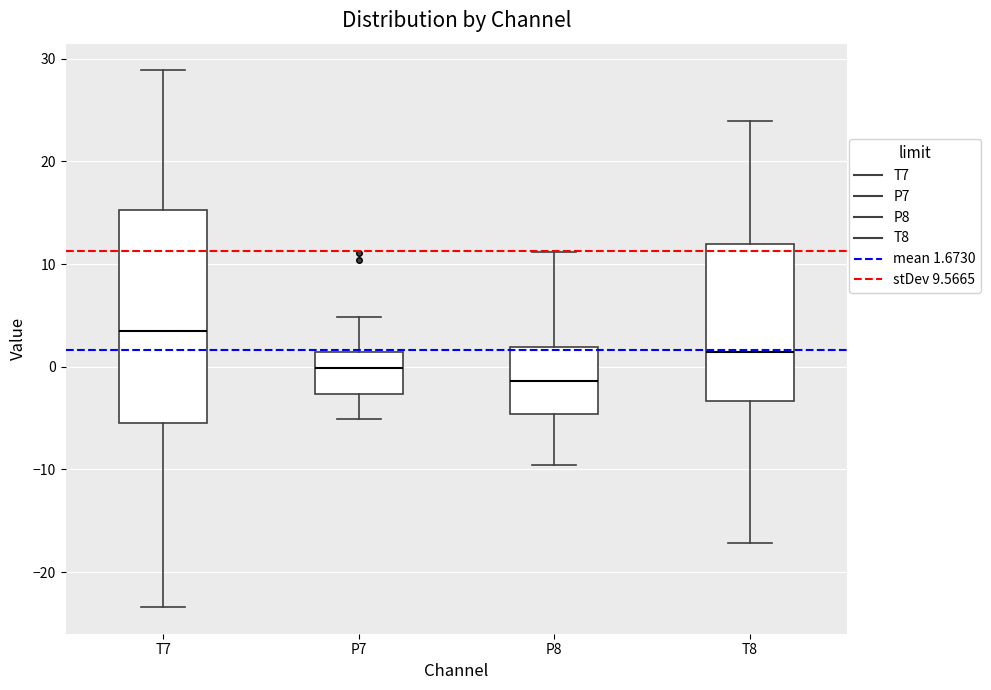

Where does the lower whisker of the box for T8 end on the y-axis? The values are not printed on the chart, so give them approximately, as read against the axis.

-17